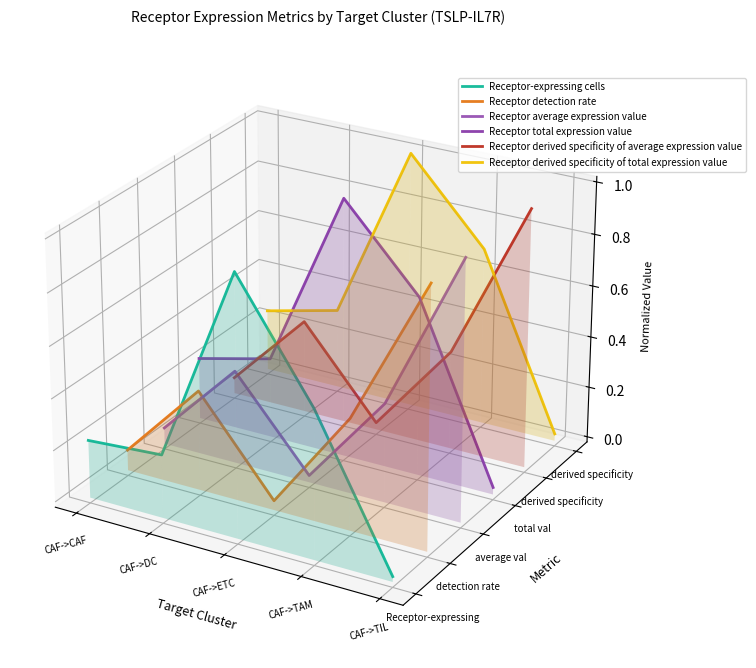

In Receptor-expressing cells, how many points are lower than both neighbors (excluding endpoints)?

1